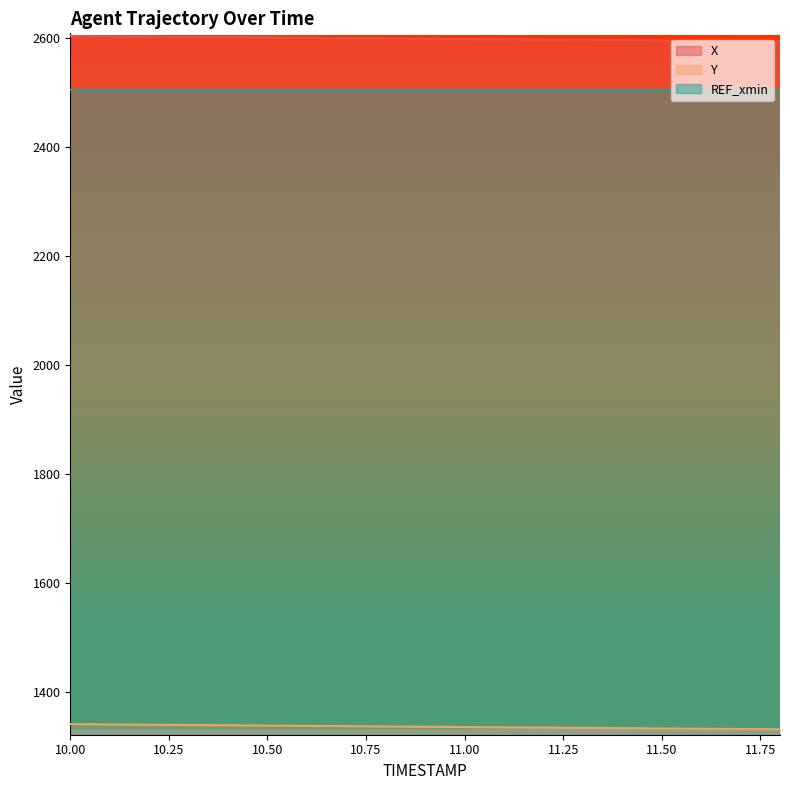

True or false: X and Y cross at least once.

False